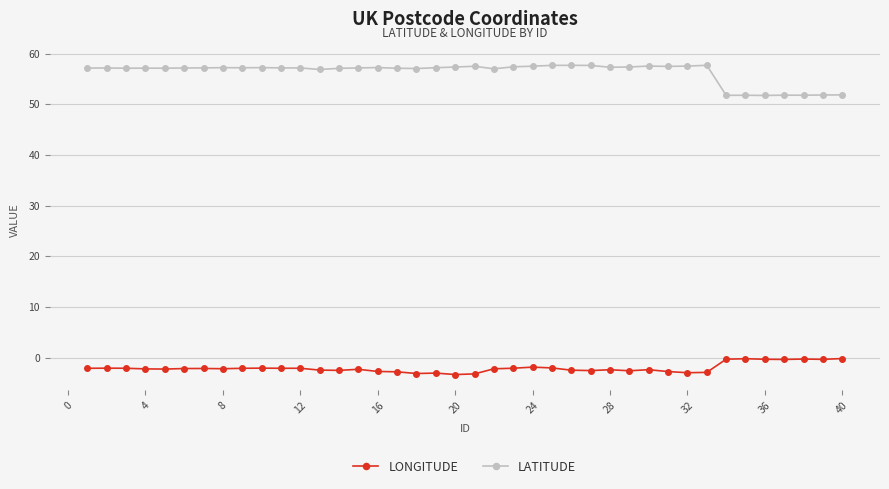

Which series has the largest total across all categories?

LATITUDE